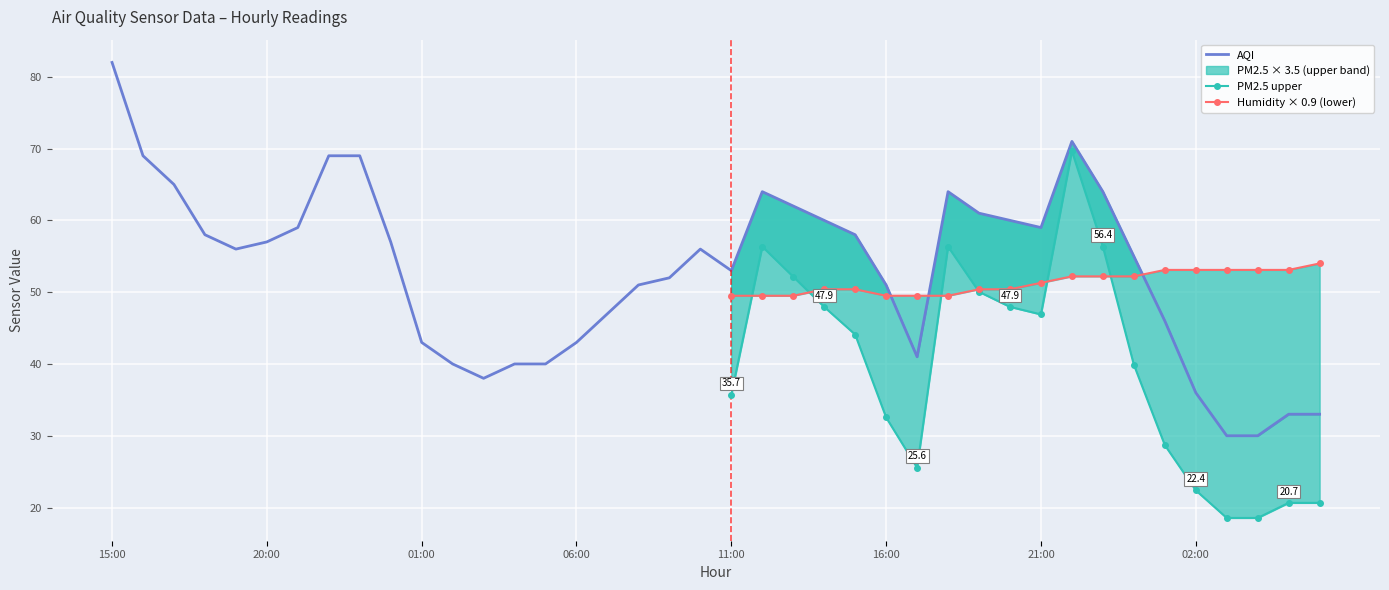

How many interior local peaks does the AQI series have?

4